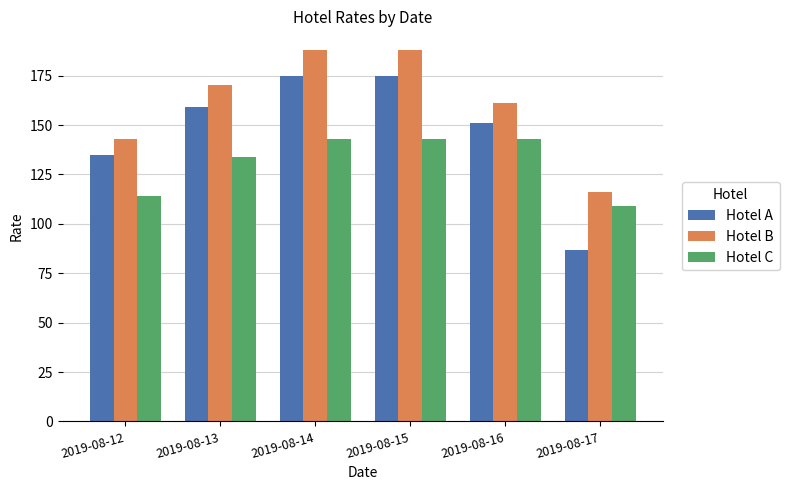

Reading left to right, transcribe all the data shown in this chart.

Hotel A: 135	159	175	175	151	87
Hotel B: 143	170	188	188	161	116
Hotel C: 114	134	143	143	143	109